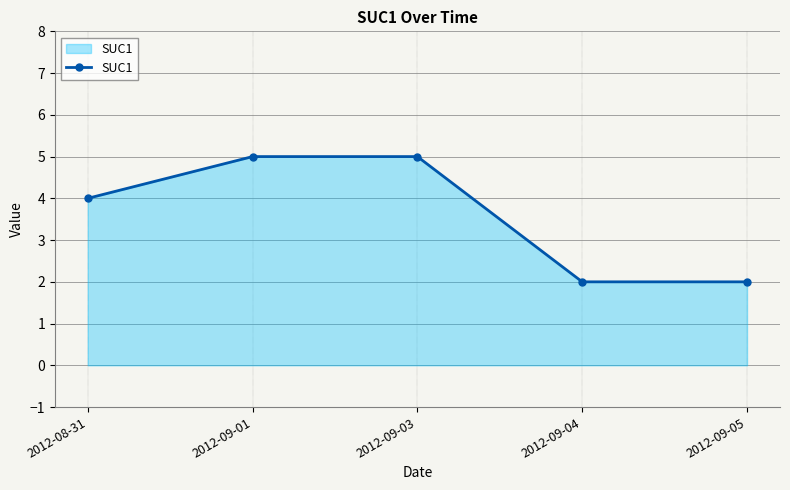

What is the difference between the second highest and second lowest values?

3